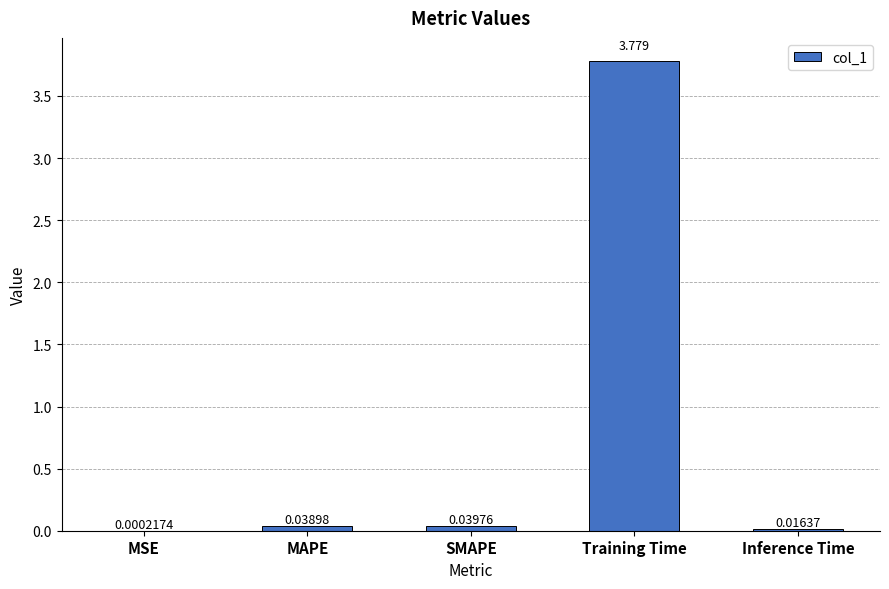

Which label corresponds to the largest value in the chart?

Training Time